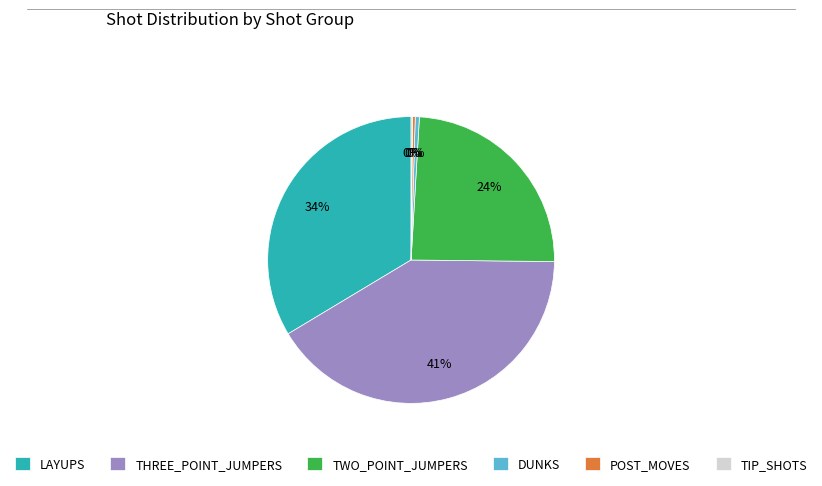

Is the sum of TWO_POINT_JUMPERS and THREE_POINT_JUMPERS greater than half?

Yes